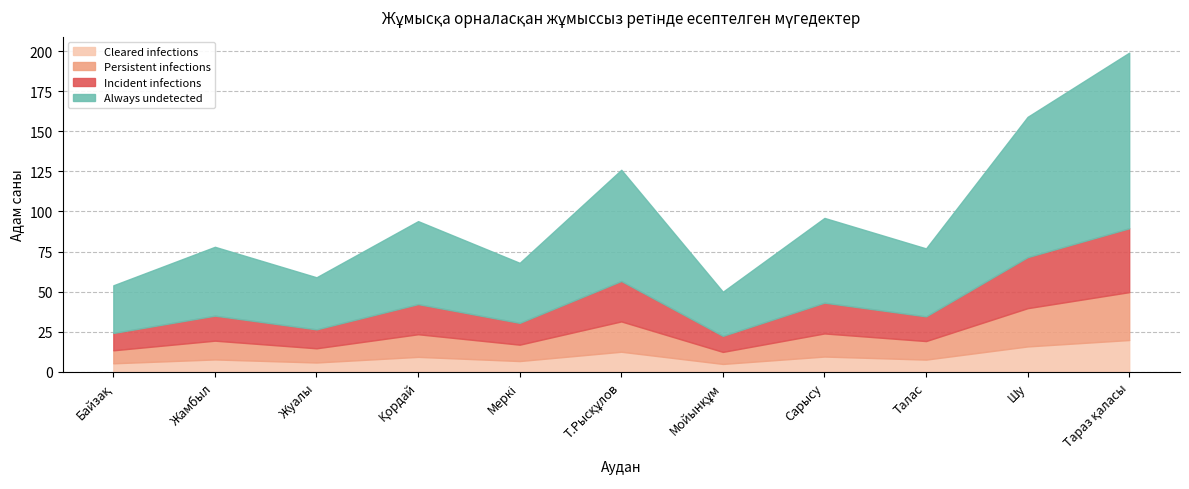

Read the value at Сарысу.

96